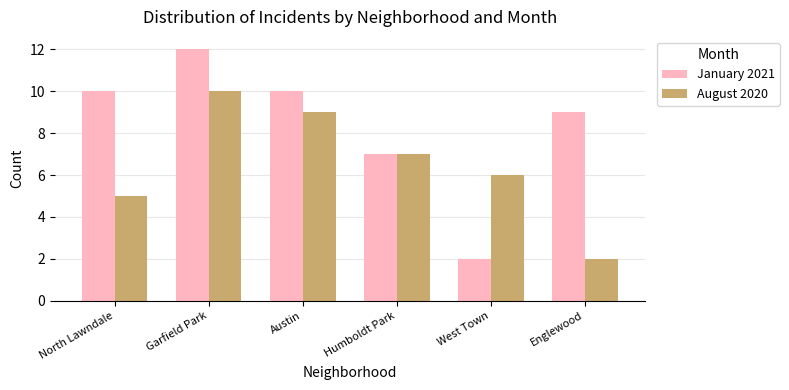

What position from the left is Humboldt Park?

4